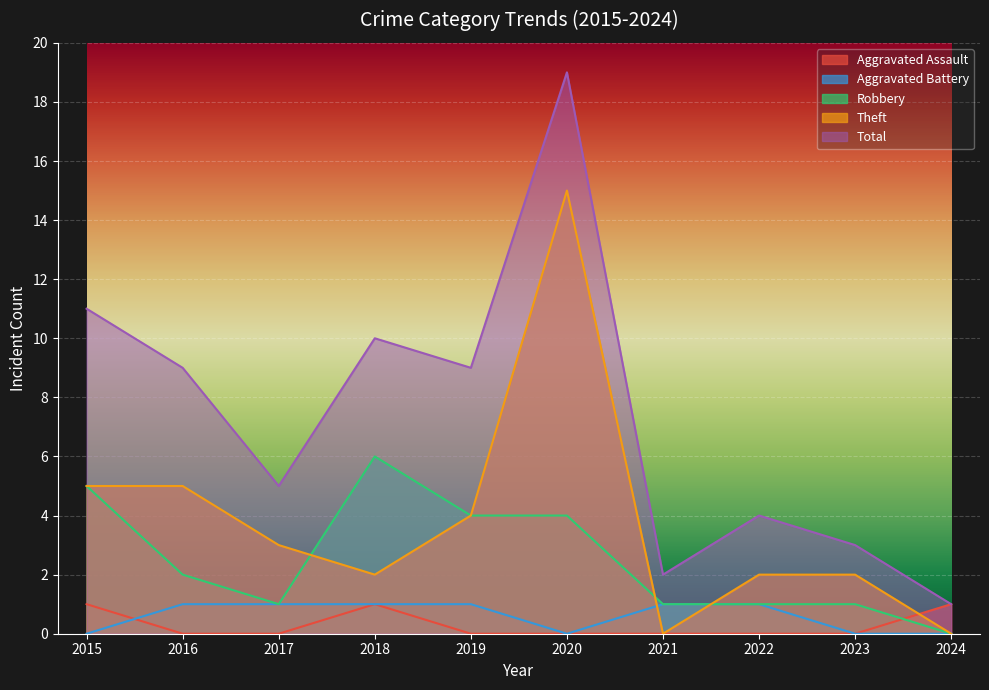

The value of Theft at 2017 is 3. True or false?

True